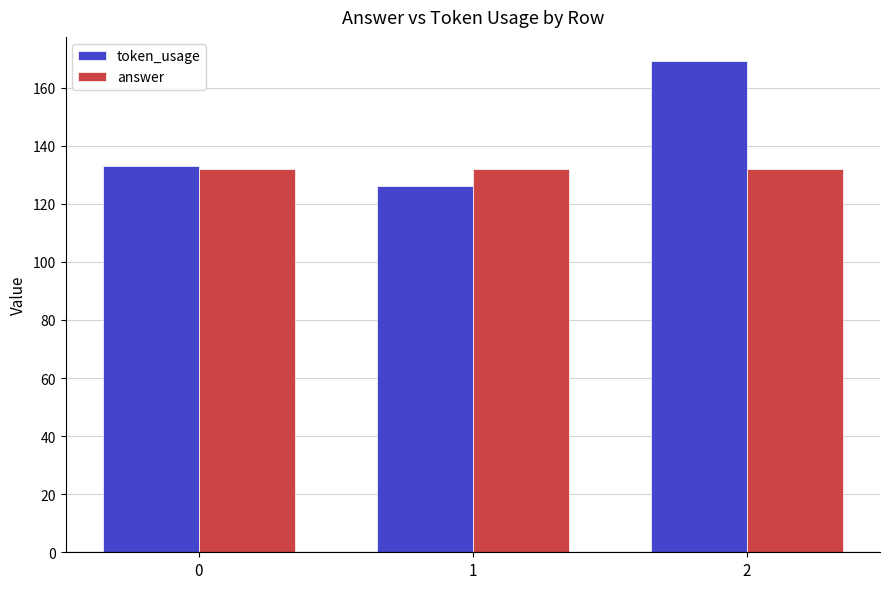

Which series has the largest total across all categories?

token_usage